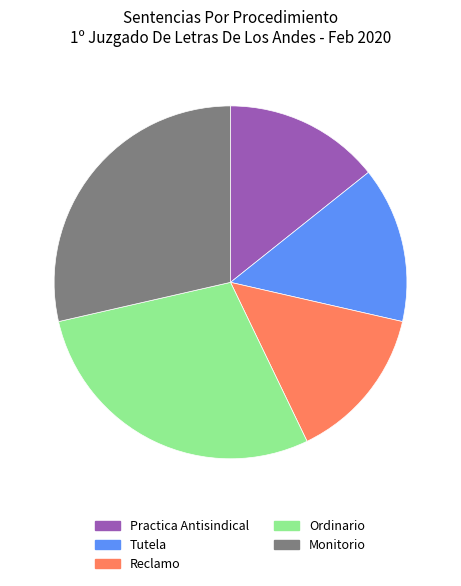

True or false: Practica Antisindical accounts for 23% of the total.

False